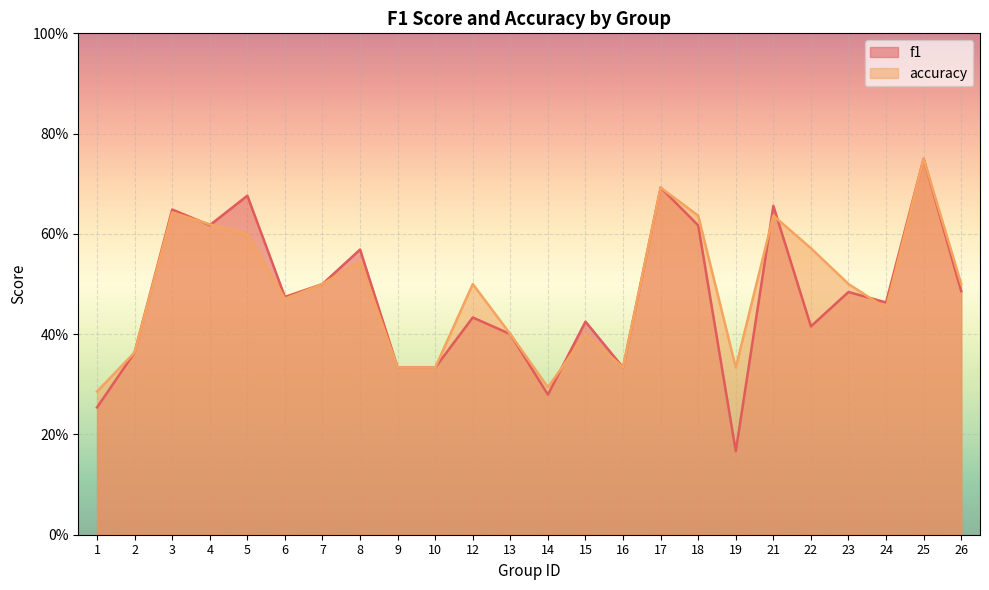

Rank the categories by f1 value from highest to lowest.

25, 17, 5, 21, 3, 4, 18, 8, 7, 26, 23, 6, 24, 12, 15, 22, 13, 2, 9, 10, 16, 14, 1, 19